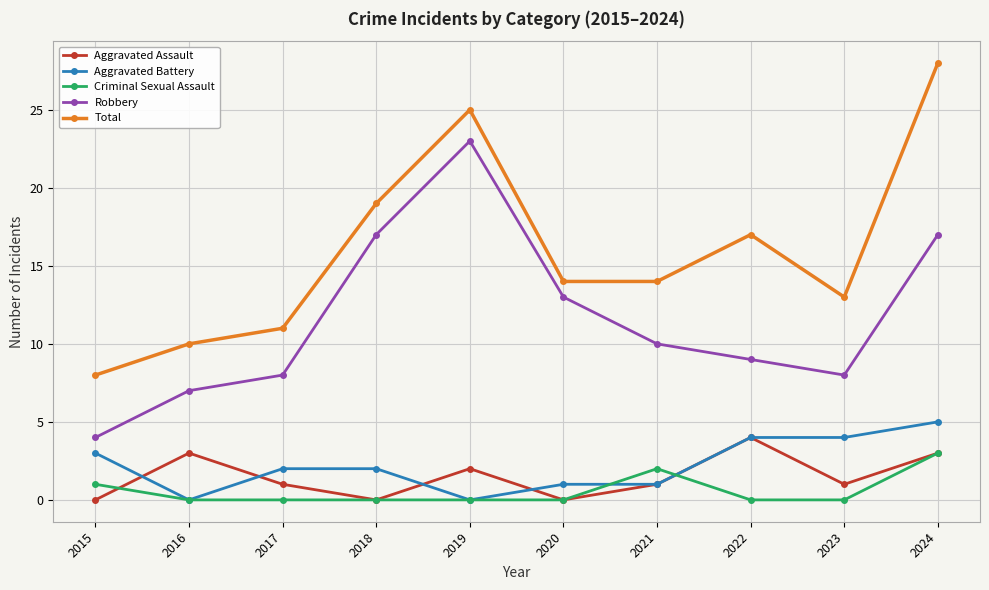

Count the number of data series in this chart.

5